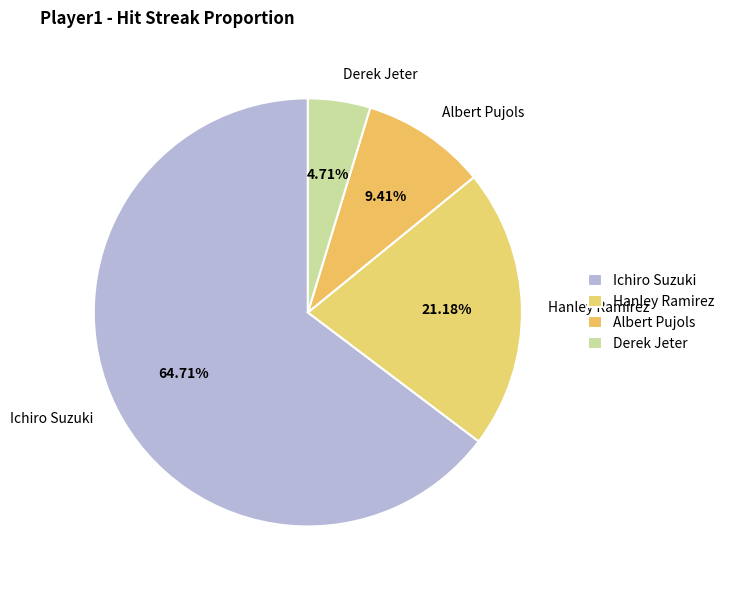

What is the total percentage of Albert Pujols and Hanley Ramirez?

30.6%